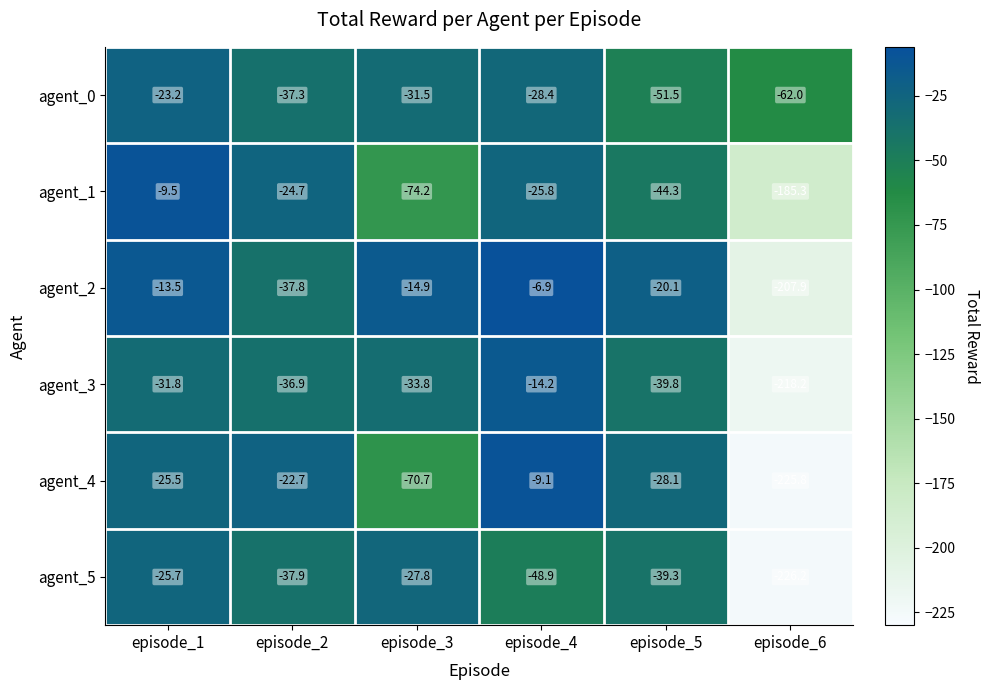

What is the minimum value shown in the chart?

-226.2